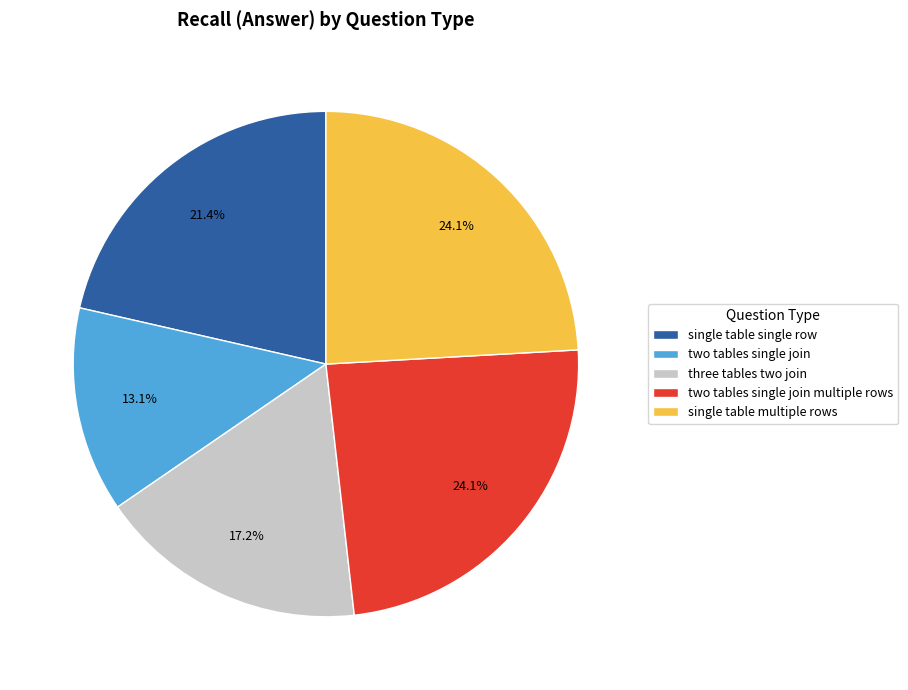

What is the ratio of the value at three tables two join to the value at two tables single join multiple rows?

0.7